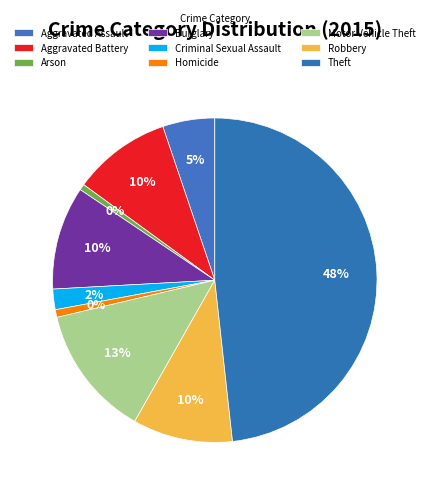

Which category has the smallest portion of the pie?

Arson